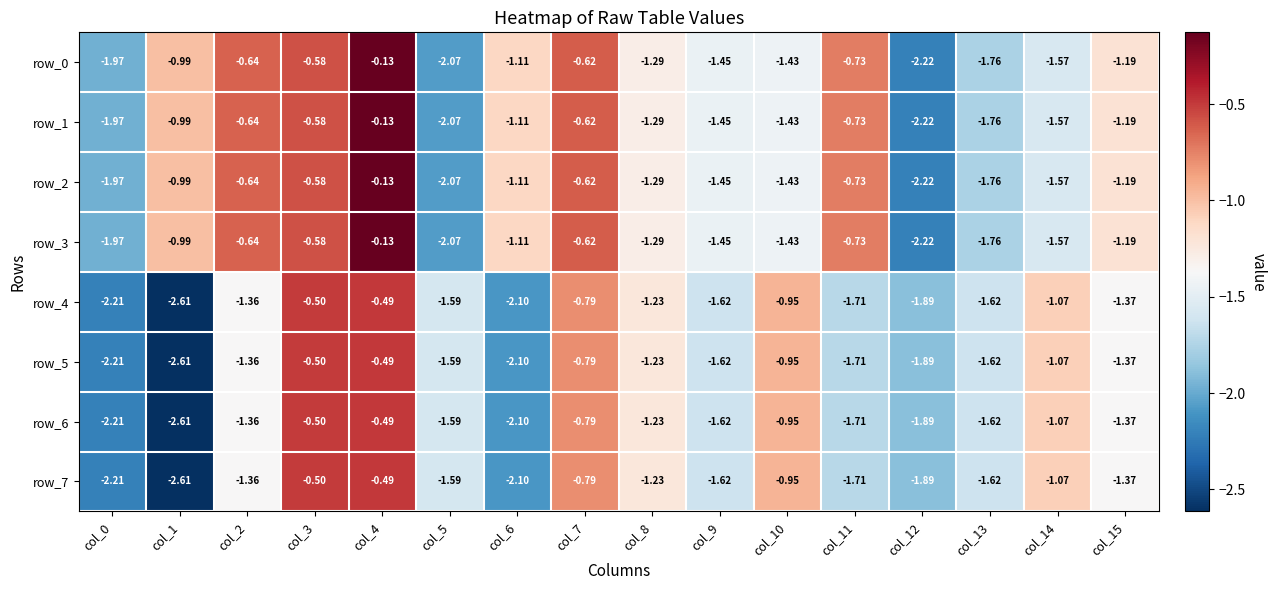

Is the value of row_5 at col_14 greater than the value of row_4 at col_5?

Yes